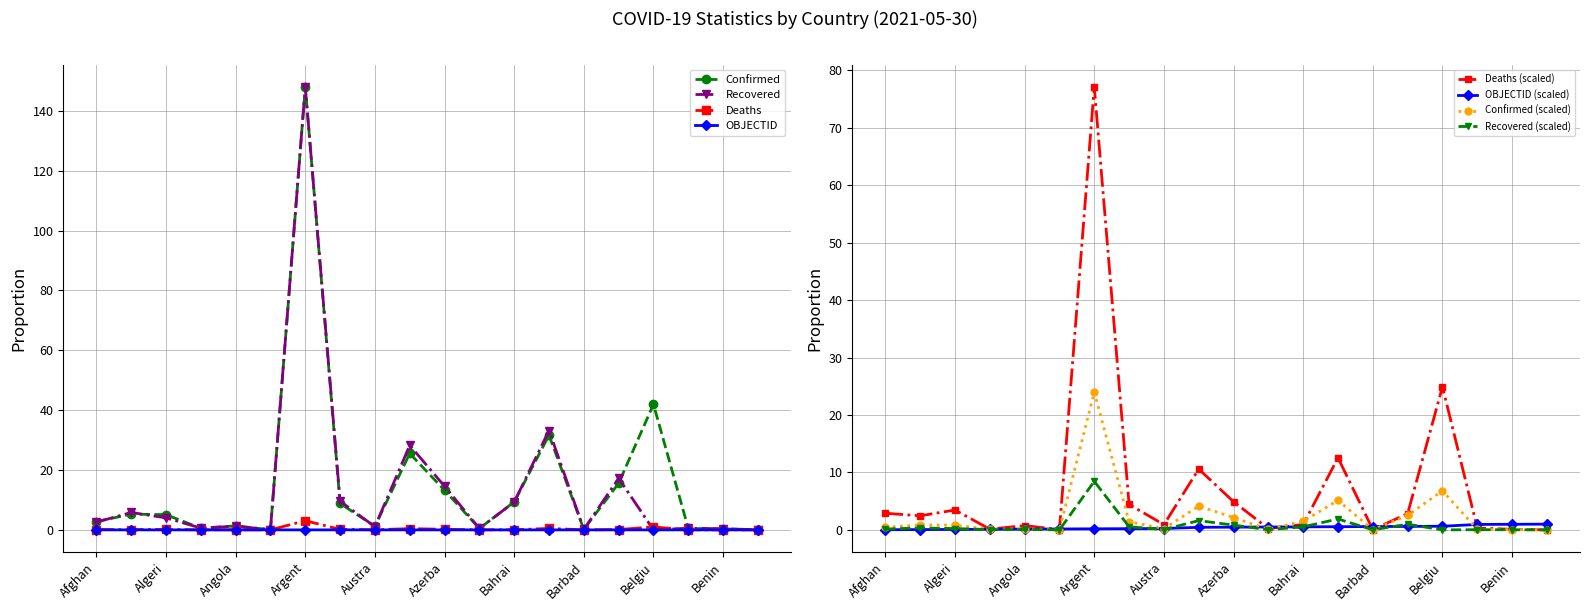

At which label does Deaths reach its peak?

Argent